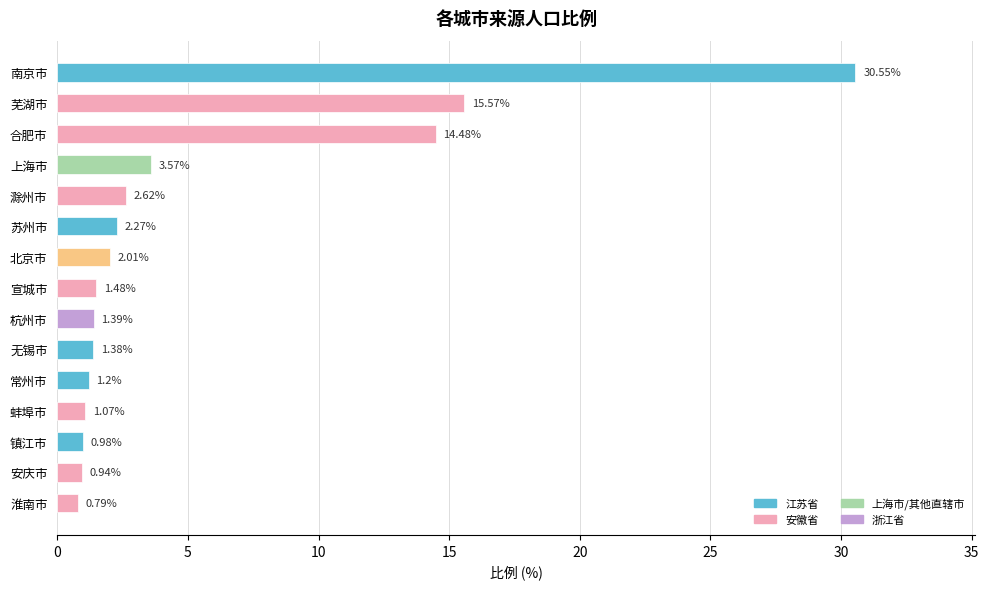

Rank the categories by value from lowest to highest.

淮南市, 安庆市, 镇江市, 蚌埠市, 常州市, 无锡市, 杭州市, 宣城市, 北京市, 苏州市, 滁州市, 上海市, 合肥市, 芜湖市, 南京市